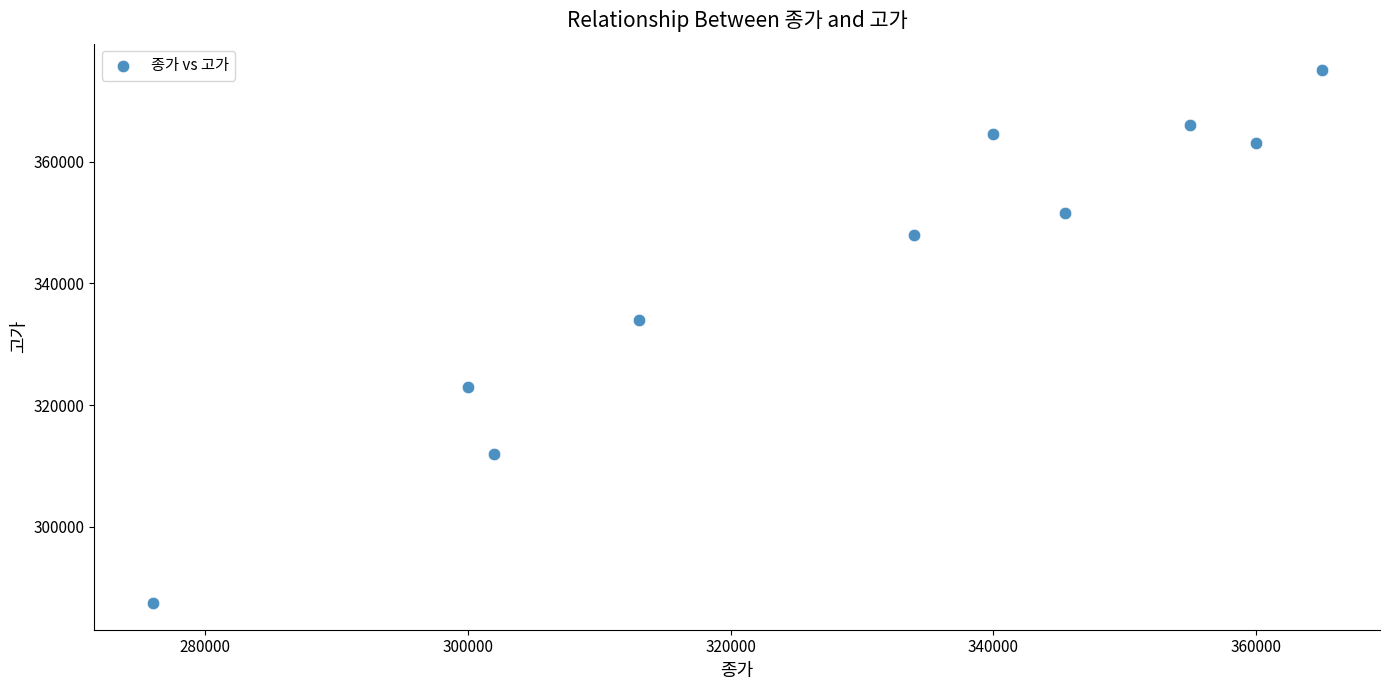

What Y value in the scatter plot is closest to 331250?

334000